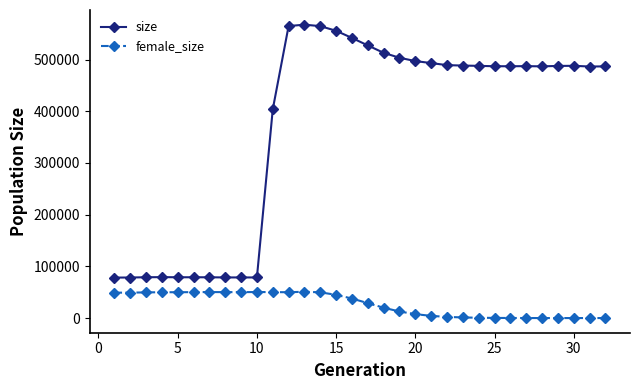

Rank the series by their maximum value, from highest to lowest.

size, female_size